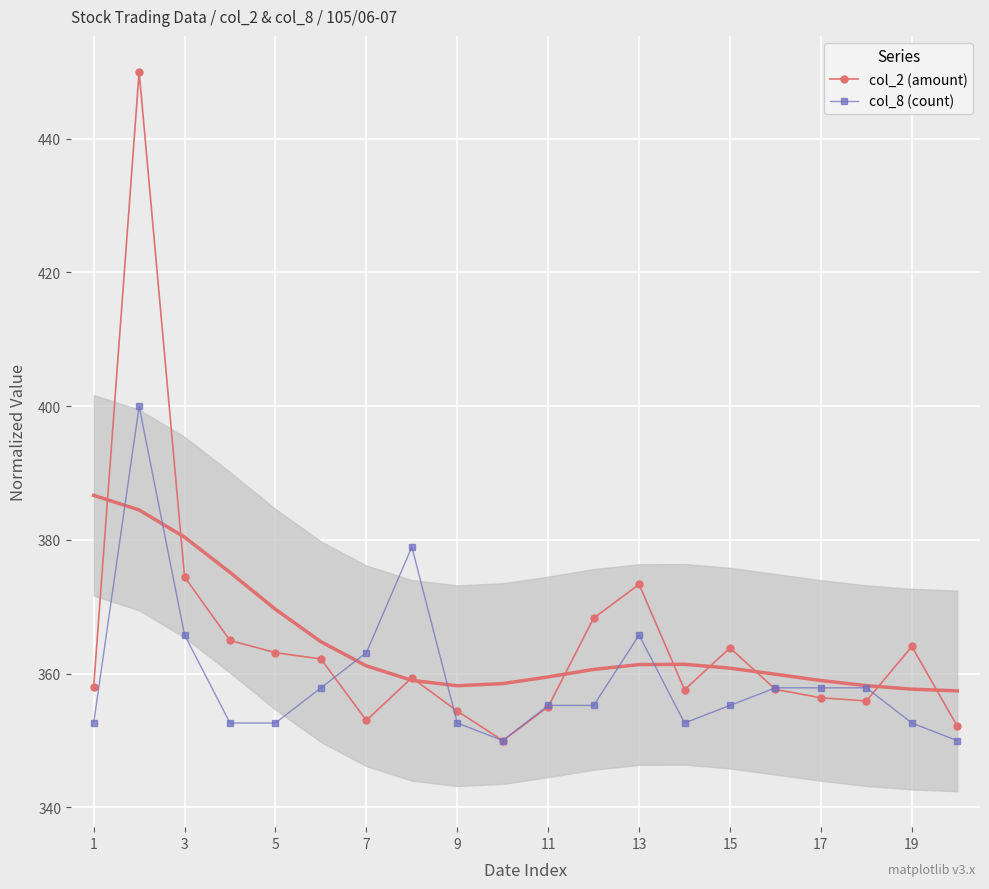

Which series has the largest total across all categories?

col_2 (amount)